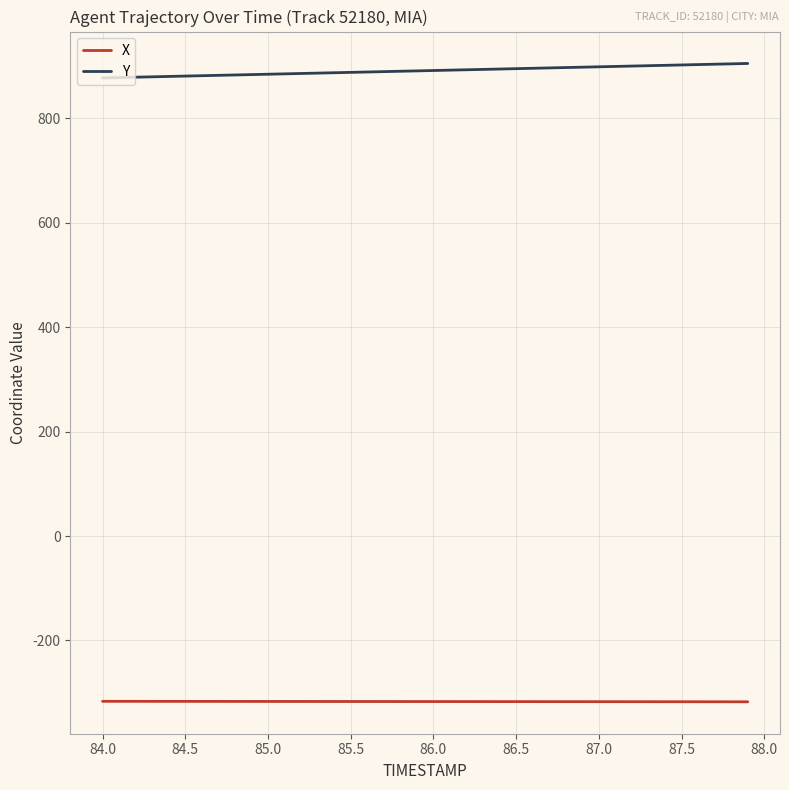

Which series has the largest total across all categories?

Y